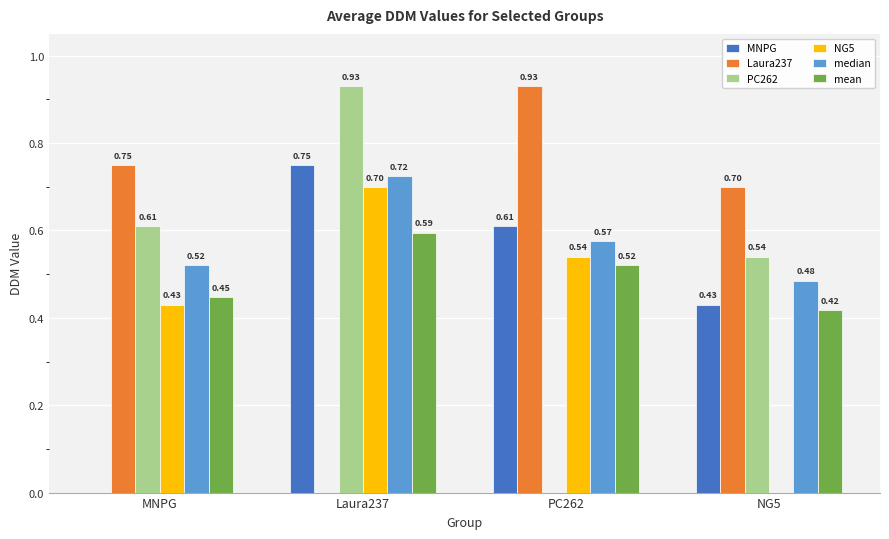

Is it true that MNPG equals 0.4 at Laura237?

False